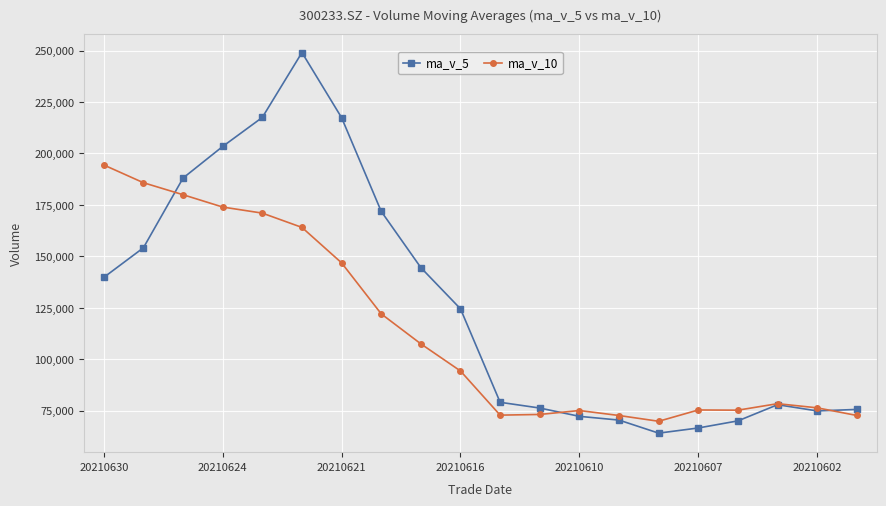

Does the chart display data point markers on the line(s)?

Yes